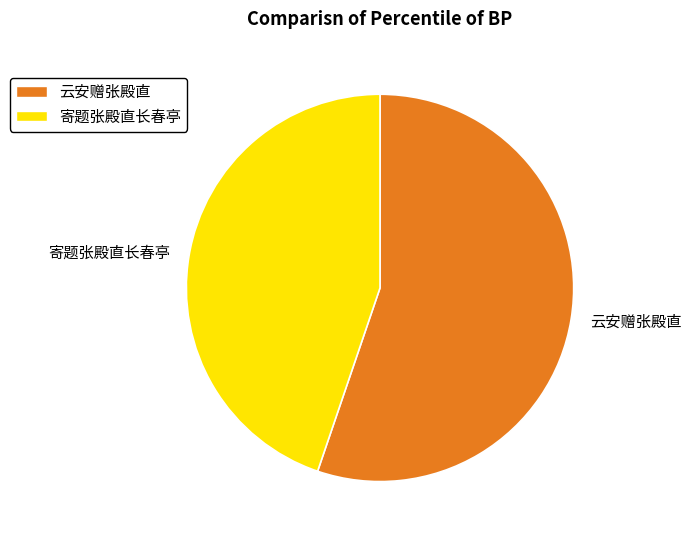

What is the largest slice in the pie chart?

云安赠张殿直